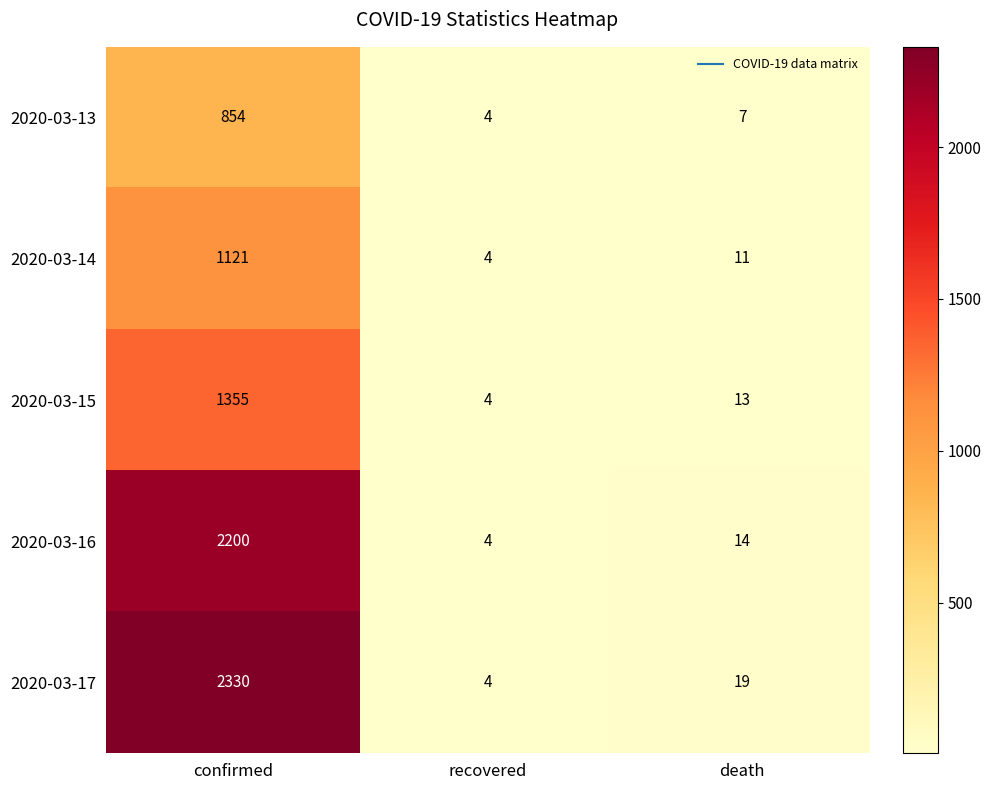

What is the average value of the 2020-03-15 series?

457